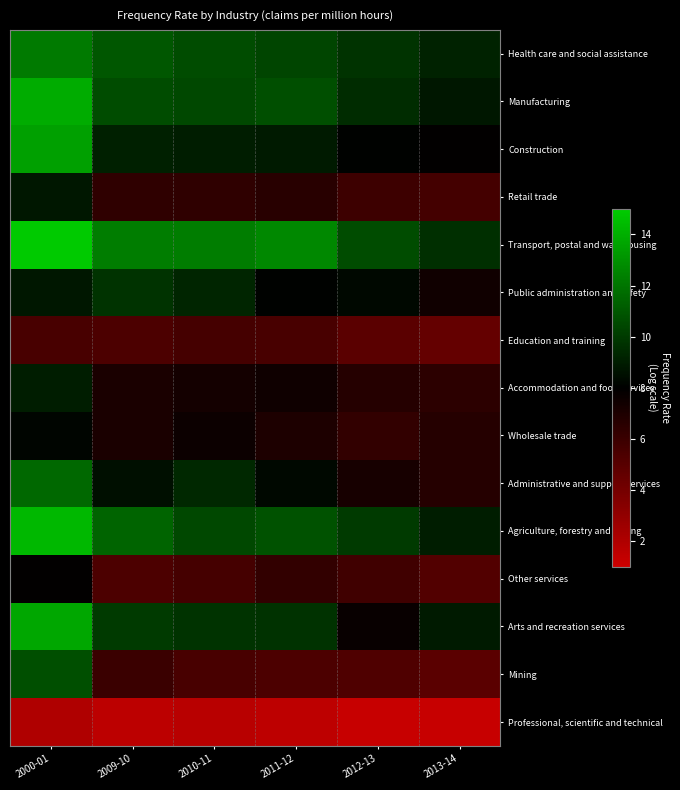

Reading left to right, list all the values displayed in this chart.

Health care and social assistance: 2000-01=12.2	2009-10=11.0	2010-11=10.6	2011-12=10.4	2012-13=9.8	2013-14=9.2
Manufacturing: 2000-01=13.9	2009-10=10.6	2010-11=10.5	2011-12=10.7	2012-13=9.5	2013-14=8.8
Construction: 2000-01=13.5	2009-10=9.1	2010-11=9.0	2011-12=8.9	2012-13=8.1	2013-14=7.9
Retail trade: 2000-01=8.8	2009-10=6.4	2010-11=6.4	2011-12=6.6	2012-13=5.9	2013-14=5.7
Transport, postal and warehousing: 2000-01=14.9	2009-10=12.3	2010-11=12.3	2011-12=12.7	2012-13=10.6	2013-14=9.6
Public administration and safety: 2000-01=8.8	2009-10=9.8	2010-11=9.3	2011-12=8.1	2012-13=8.3	2013-14=7.4
Education and training: 2000-01=5.5	2009-10=5.4	2010-11=5.6	2011-12=5.5	2012-13=4.9	2013-14=4.6
Accommodation and food services: 2000-01=9.0	2009-10=7.1	2010-11=7.3	2011-12=7.5	2012-13=6.7	2013-14=6.5
Wholesale trade: 2000-01=8.2	2009-10=7.1	2010-11=7.6	2011-12=7.0	2012-13=6.3	2013-14=6.7
Administrative and support services: 2000-01=11.6	2009-10=8.5	2010-11=9.4	2011-12=8.3	2012-13=7.2	2013-14=6.7
Agriculture, forestry and fishing: 2000-01=14.3	2009-10=11.4	2010-11=10.5	2011-12=10.8	2012-13=10.0	2013-14=9.0
Other services: 2000-01=7.9	2009-10=5.4	2010-11=5.6	2011-12=6.3	2012-13=5.8	2013-14=5.2
Arts and recreation services: 2000-01=13.7	2009-10=10.0	2010-11=9.8	2011-12=9.7	2012-13=7.7	2013-14=8.9
Mining: 2000-01=10.7	2009-10=6.0	2010-11=5.5	2011-12=5.4	2012-13=5.3	2013-14=4.9
Professional, scientific and technical: 2000-01=2.0	2009-10=1.6	2010-11=1.7	2011-12=1.5	2012-13=1.2	2013-14=1.2